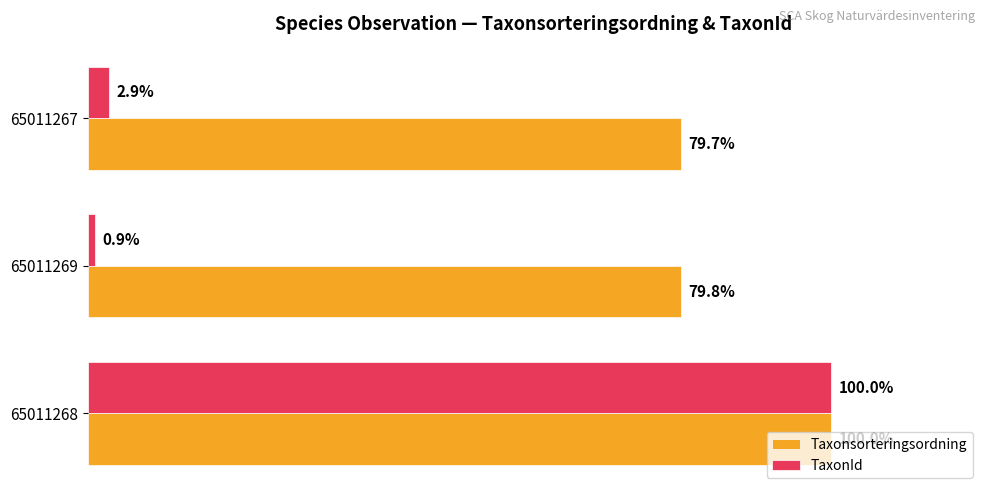

Rank the categories by Taxonsorteringsordning value from lowest to highest.

65011267, 65011269, 65011268